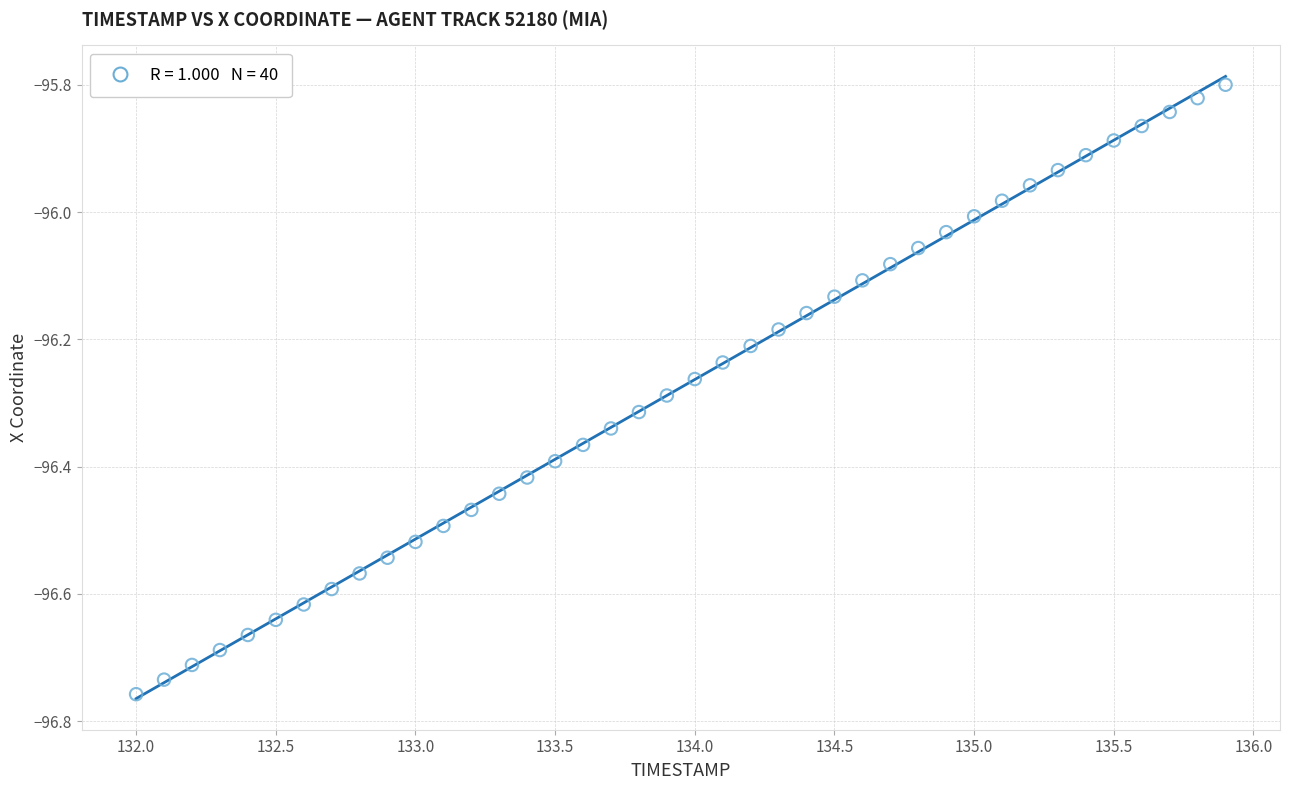

What is the range of Y values (max minus min)?

1.0